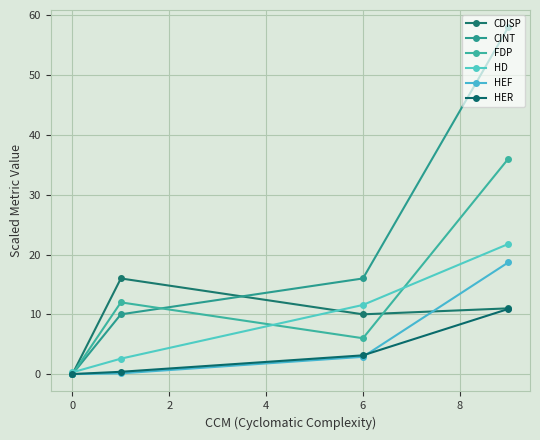

Does the chart have visible grid lines?

Yes